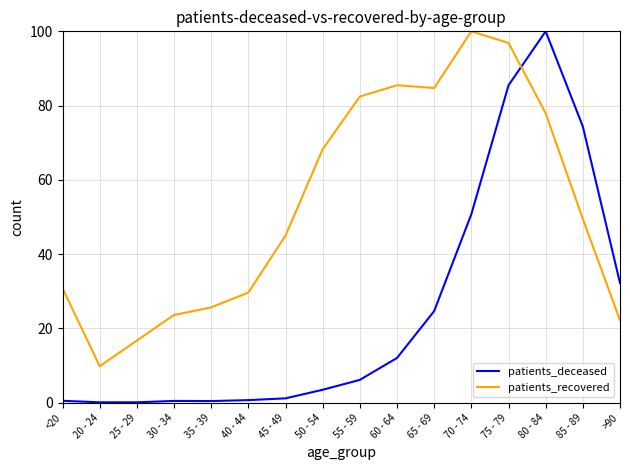

Read the patients_recovered value at 35 - 39.

25.7